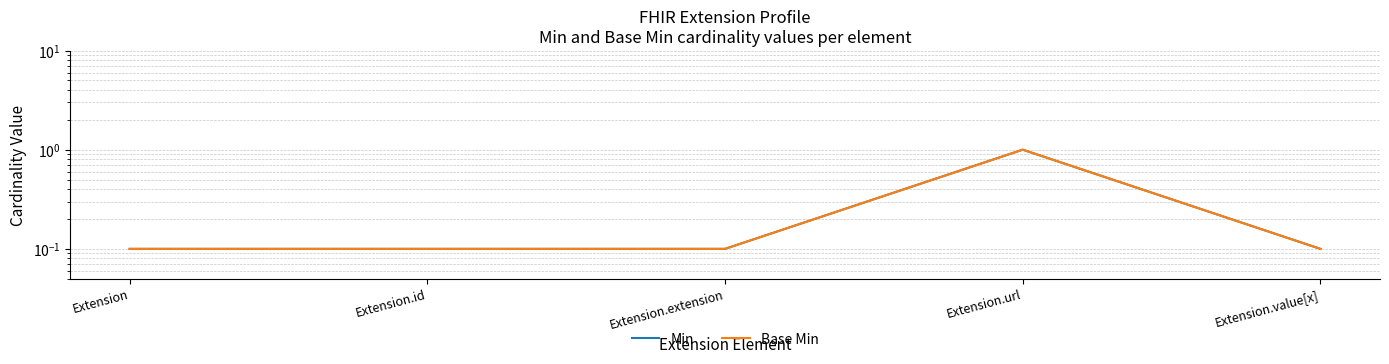

What is the approximate value of Min at Extension.url?

1.0